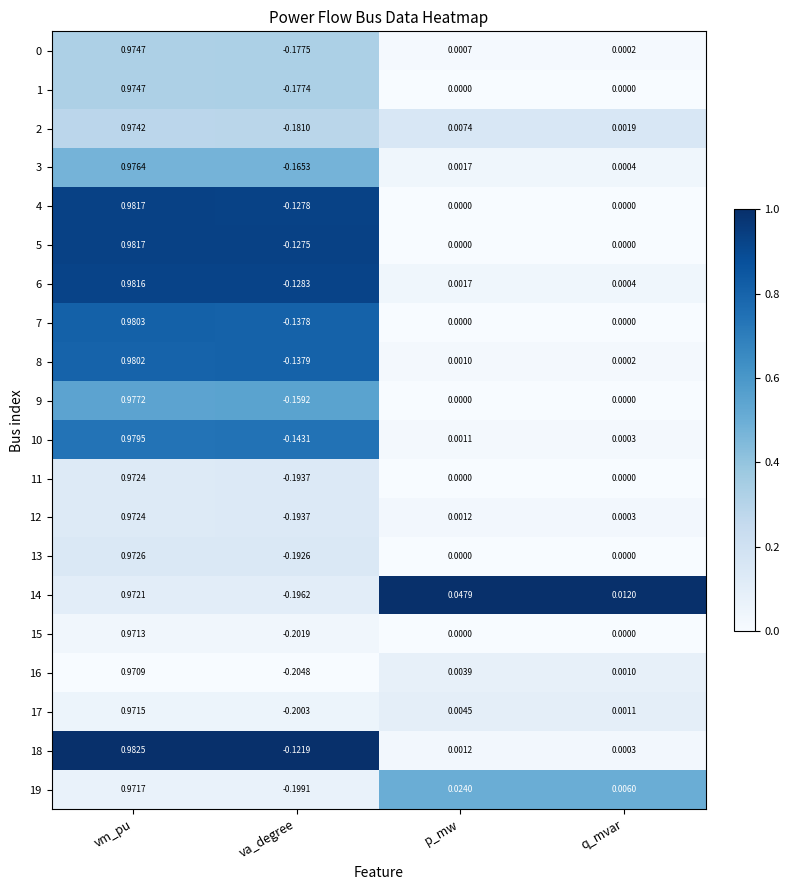

At which category is the sum across all series the highest?

vm_pu